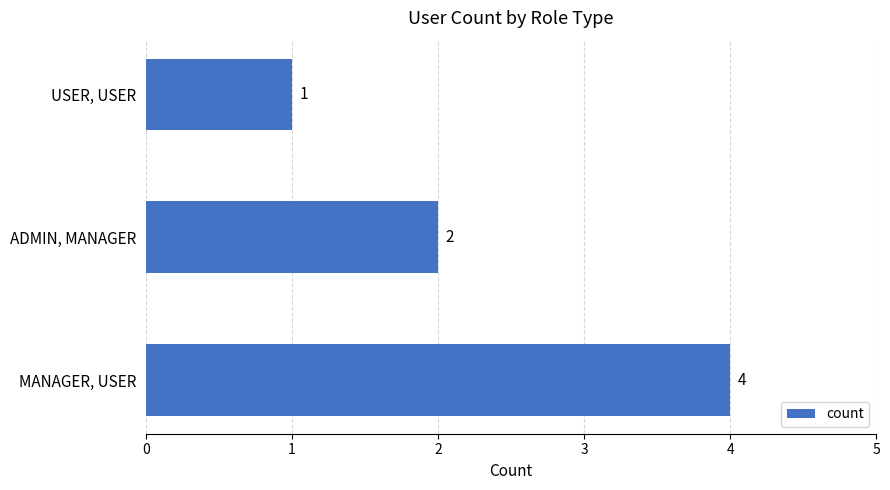

How many data points are less than 2?

1